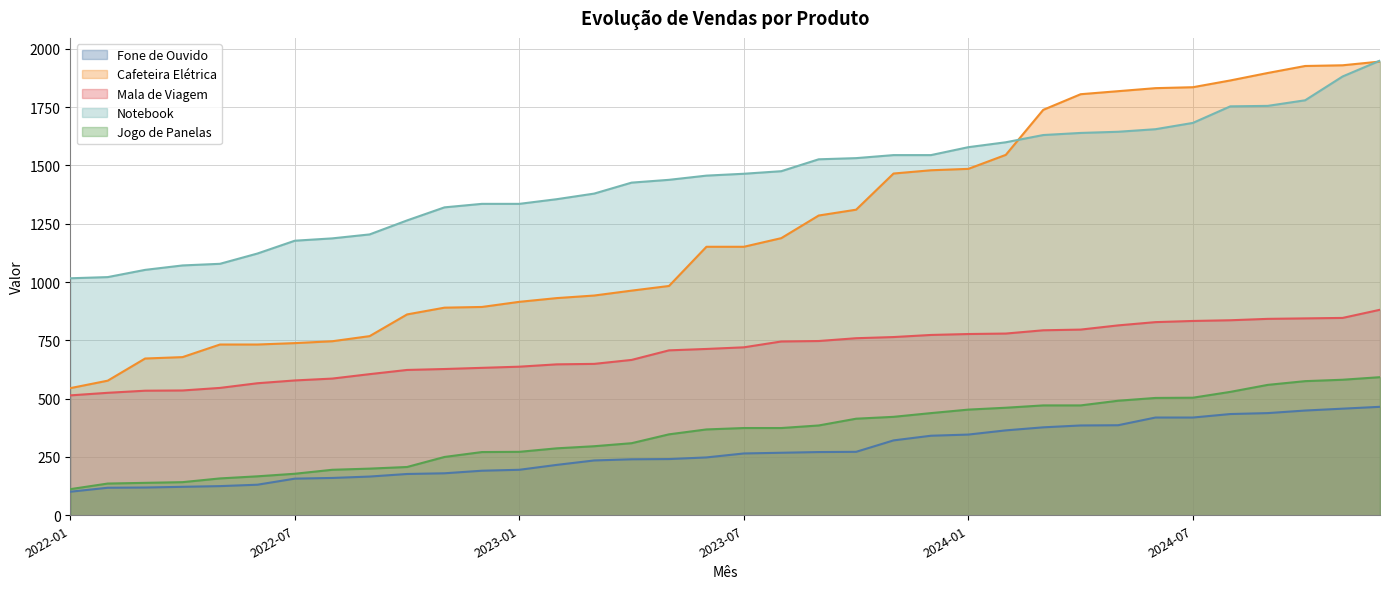

Reading left to right, list all the values displayed in this chart.

Fone de Ouvido: 2022-01=101	2022-02=118	2022-03=119	2022-04=122	2022-05=125	2022-06=131	2022-07=157	2022-08=160	2022-09=166	2022-10=177	2022-11=180	2022-12=191	2023-01=195	2023-02=216	2023-03=235	2023-04=240	2023-05=241	2023-06=248	2023-07=265	2023-08=268	2023-09=271	2023-10=272	2023-11=321	2023-12=341	2024-01=346	2024-02=364	2024-03=377	2024-04=385	2024-05=386	2024-06=419	2024-07=419	2024-08=434	2024-09=438	2024-10=449	2024-11=457	2024-12=465
Cafeteira Elétrica: 2022-01=545	2022-02=577	2022-03=672	2022-04=678	2022-05=732	2022-06=732	2022-07=738	2022-08=746	2022-09=768	2022-10=861	2022-11=890	2022-12=893	2023-01=915	2023-02=931	2023-03=942	2023-04=963	2023-05=983	2023-06=1151	2023-07=1151	2023-08=1188	2023-09=1285	2023-10=1310	2023-11=1465	2023-12=1479	2024-01=1485	2024-02=1545	2024-03=1738	2024-04=1805	2024-05=1818	2024-06=1831	2024-07=1835	2024-08=1864	2024-09=1896	2024-10=1926	2024-11=1929	2024-12=1945
Mala de Viagem: 2022-01=514	2022-02=525	2022-03=534	2022-04=535	2022-05=546	2022-06=566	2022-07=578	2022-08=586	2022-09=605	2022-10=623	2022-11=627	2022-12=632	2023-01=637	2023-02=647	2023-03=649	2023-04=666	2023-05=707	2023-06=713	2023-07=720	2023-08=745	2023-09=747	2023-10=759	2023-11=764	2023-12=773	2024-01=777	2024-02=779	2024-03=793	2024-04=796	2024-05=814	2024-06=828	2024-07=833	2024-08=836	2024-09=842	2024-10=844	2024-11=846	2024-12=881
Notebook: 2022-01=1016	2022-02=1021	2022-03=1052	2022-04=1071	2022-05=1078	2022-06=1122	2022-07=1177	2022-08=1187	2022-09=1204	2022-10=1264	2022-11=1320	2022-12=1335	2023-01=1335	2023-02=1355	2023-03=1379	2023-04=1426	2023-05=1438	2023-06=1456	2023-07=1464	2023-08=1475	2023-09=1526	2023-10=1531	2023-11=1544	2023-12=1544	2024-01=1578	2024-02=1599	2024-03=1630	2024-04=1639	2024-05=1644	2024-06=1655	2024-07=1682	2024-08=1753	2024-09=1755	2024-10=1779	2024-11=1881	2024-12=1949
Jogo de Panelas: 2022-01=112	2022-02=136	2022-03=139	2022-04=142	2022-05=158	2022-06=167	2022-07=178	2022-08=195	2022-09=200	2022-10=207	2022-11=250	2022-12=271	2023-01=272	2023-02=287	2023-03=296	2023-04=309	2023-05=347	2023-06=368	2023-07=374	2023-08=374	2023-09=385	2023-10=414	2023-11=422	2023-12=438	2024-01=453	2024-02=461	2024-03=471	2024-04=471	2024-05=491	2024-06=503	2024-07=504	2024-08=529	2024-09=559	2024-10=575	2024-11=581	2024-12=592